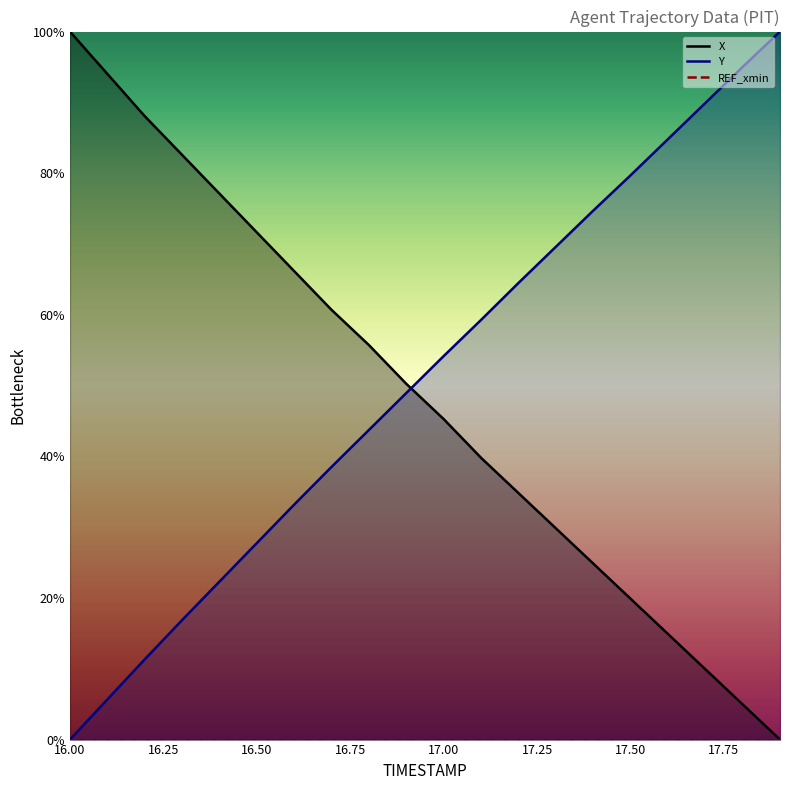

Which series changed the most between 16.3 and 16.7?

X